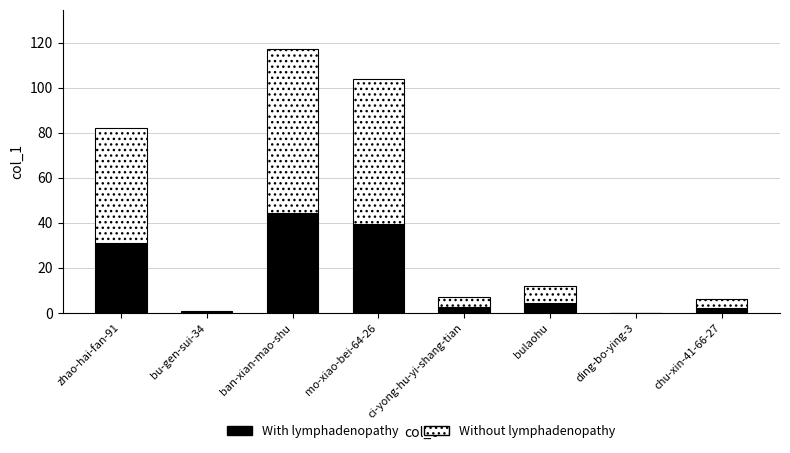

At which label is With lymphadenopathy closest to 22?

zhao-hai-fan-91